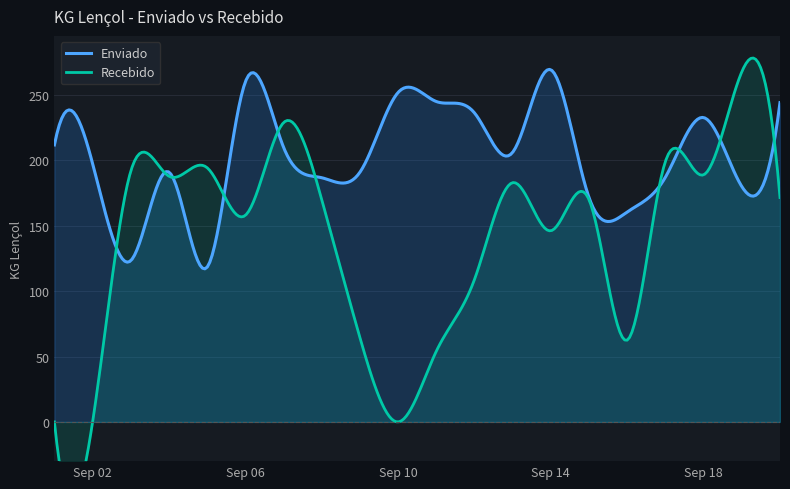

How many lines are shown in the chart?

2